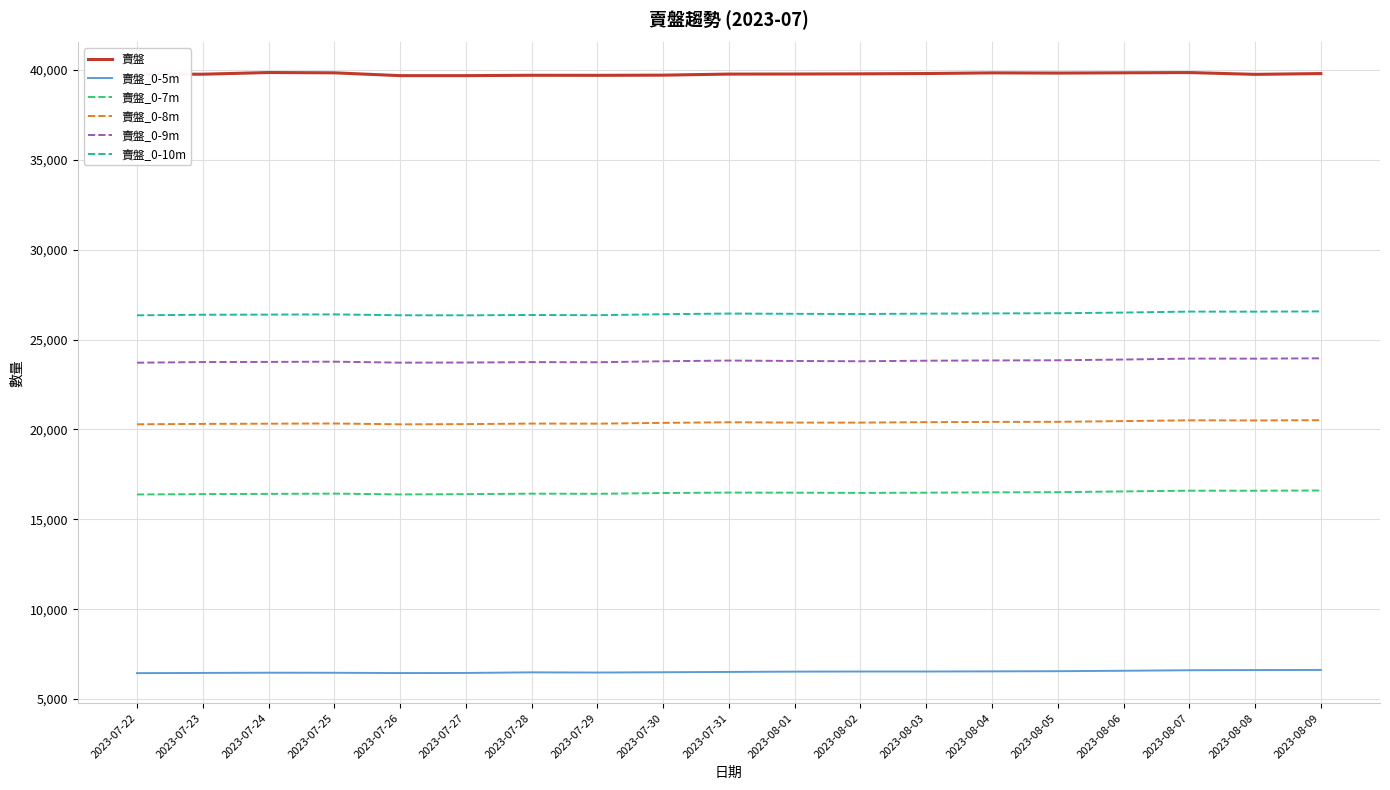

Is the value of 賣盤_0-8m at 2023-07-30 greater than the value of 賣盤_0-9m at 2023-07-28?

No